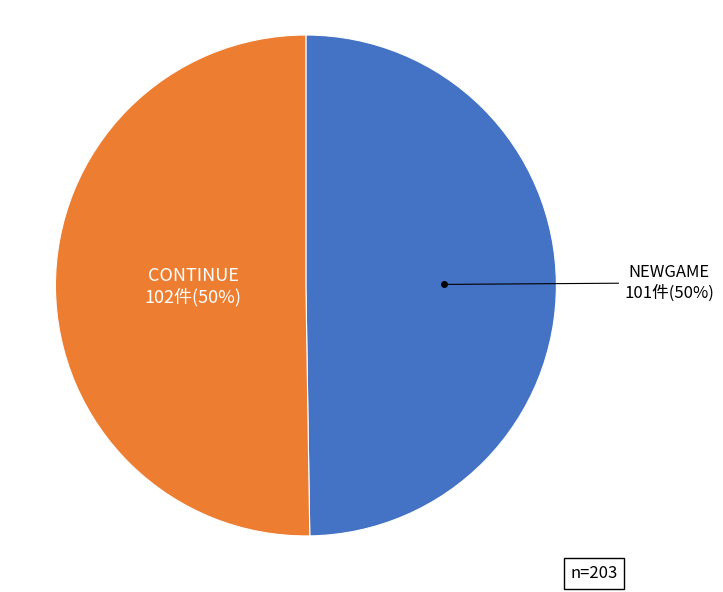

To the nearest percent, what is the average slice percentage?

50%